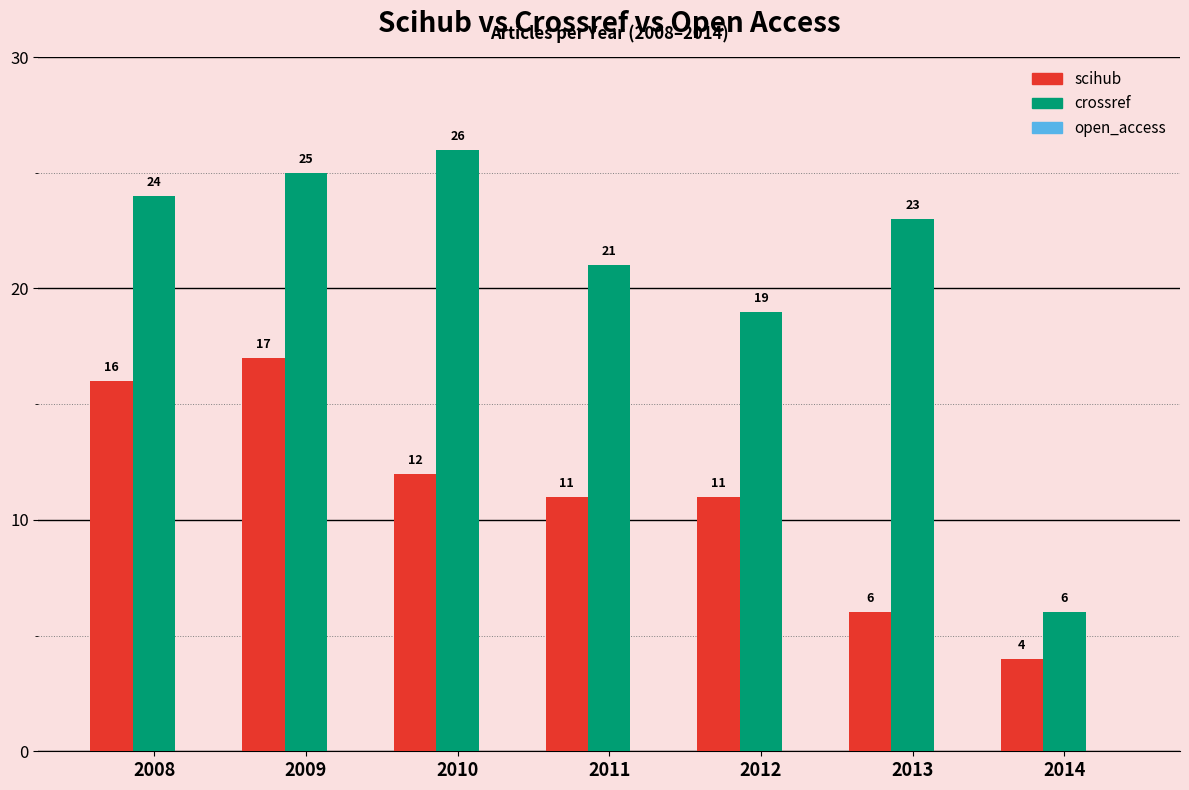

What is the value of the scihub bar at the 1st from the left?

16